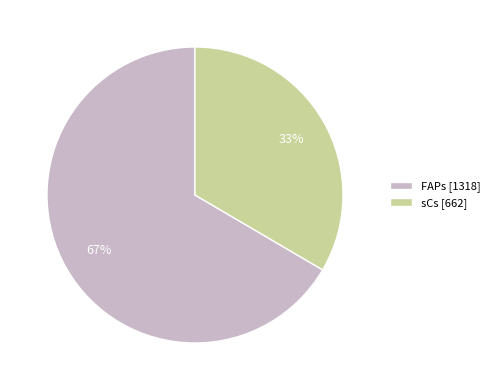

The FAPs [1318] slice represents 67% of the pie. True or false?

True